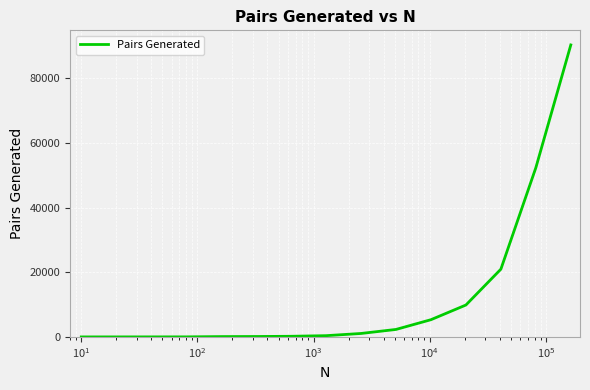

What is the difference between the second highest and second lowest values?

52356